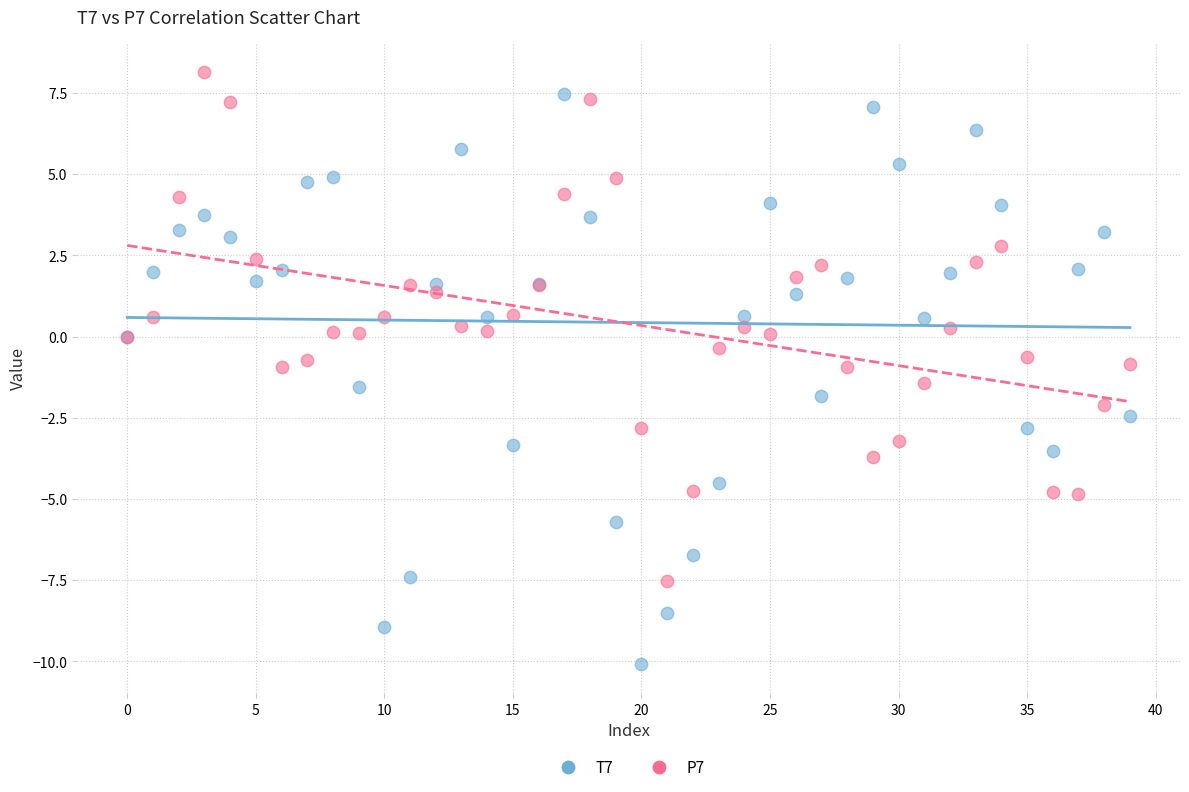

Which series reaches the maximum Y coordinate?

P7